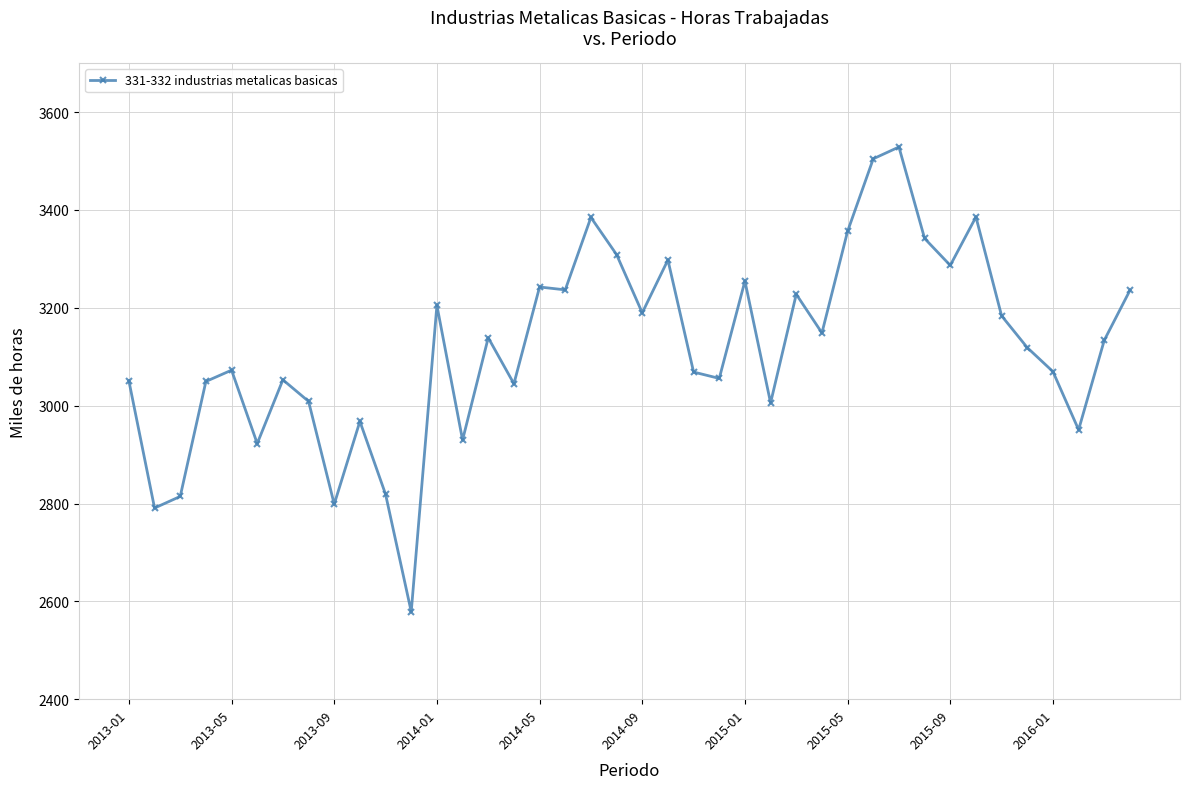

What is the value of the 22nd point from the left?

3297.8